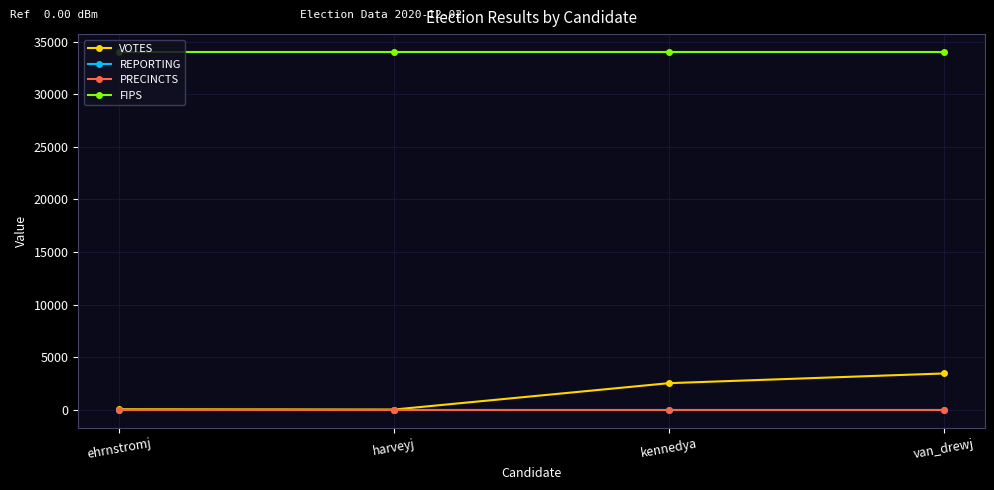

Is this an area chart (filled region under the line)?

No